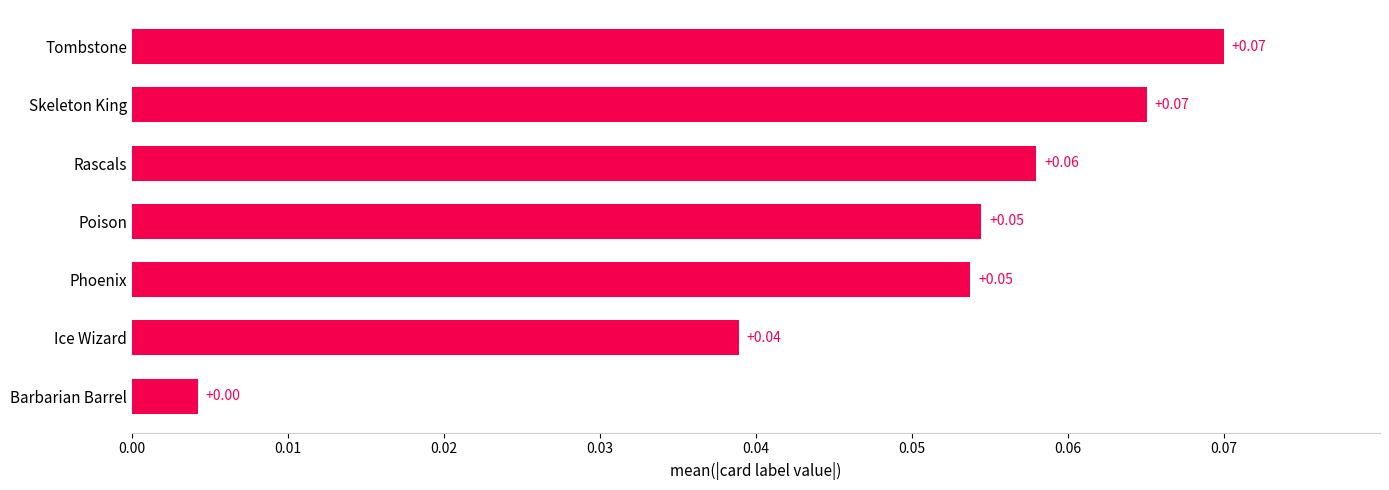

Between Phoenix and Ice Wizard, which is larger?

Phoenix